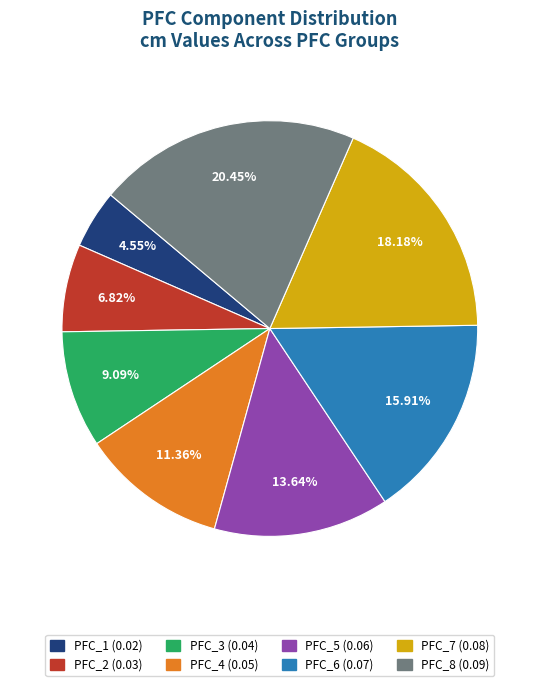

To the nearest percent, what portion does PFC_3 represent?

9%